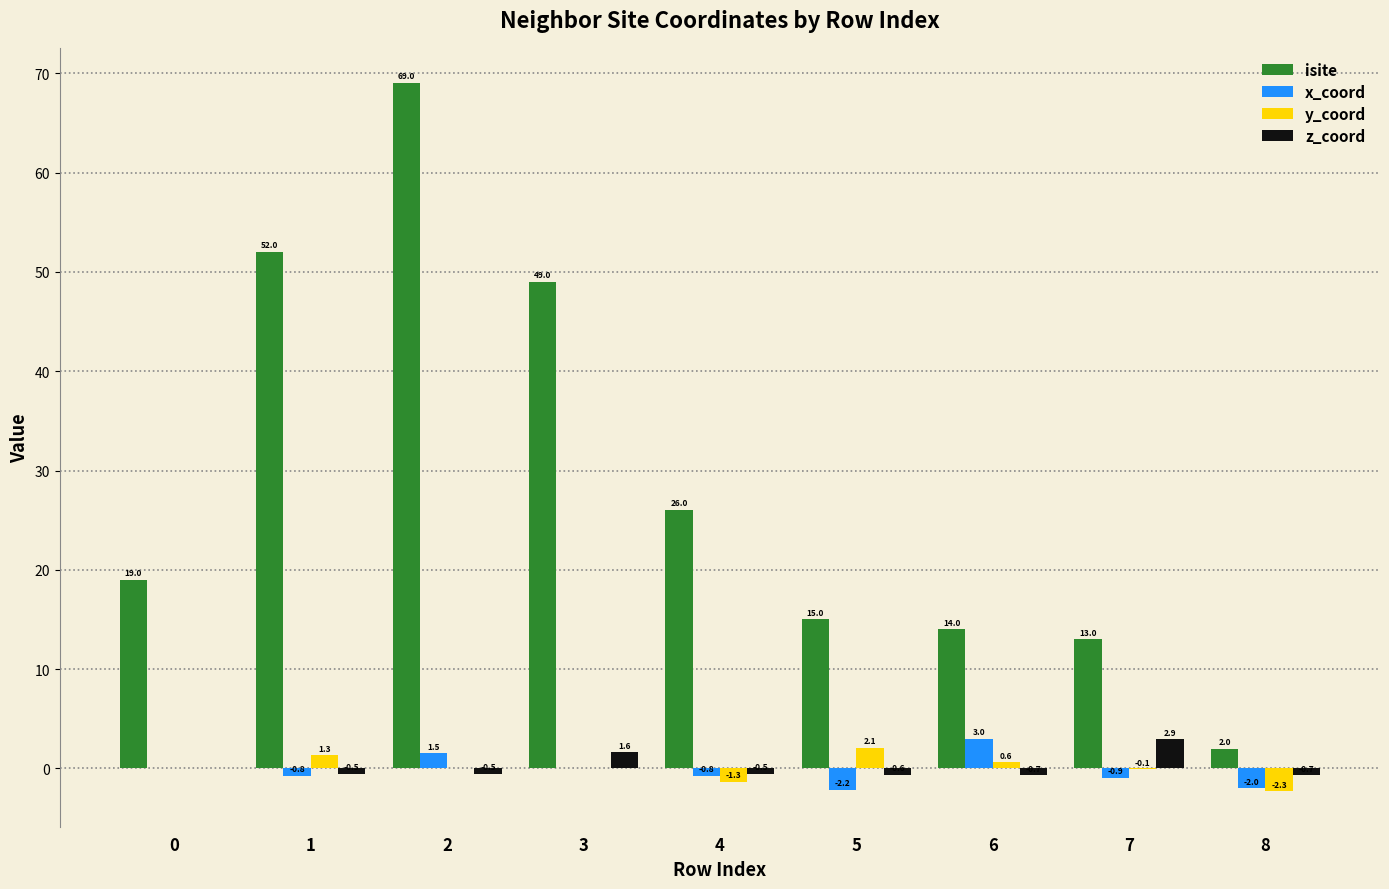

The x_coord series shows -0.9 at 7. True or false?

True